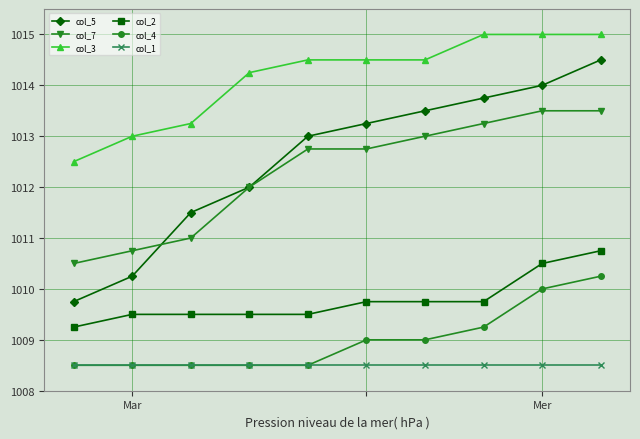

Which series has the largest range (max minus min)?

col_5